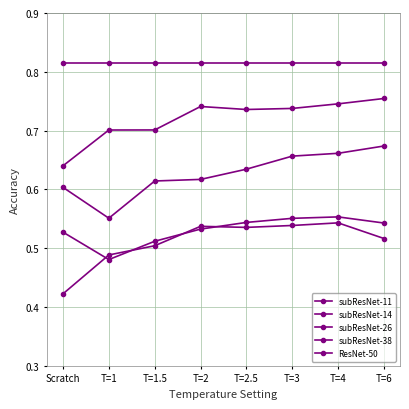

Where is subResNet-38 nearest to the value 0?

Scratch